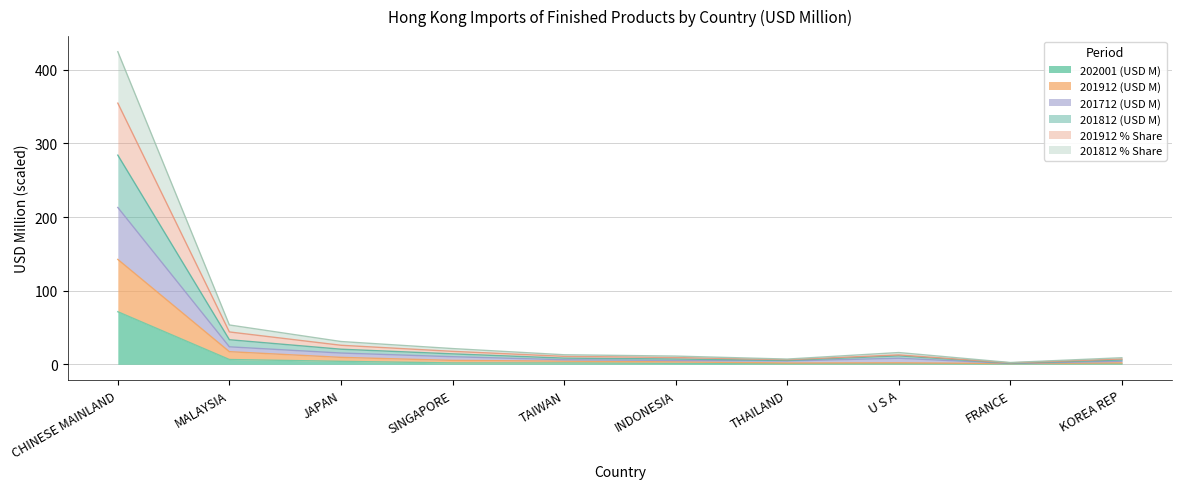

Does the chart have visible grid lines?

Yes